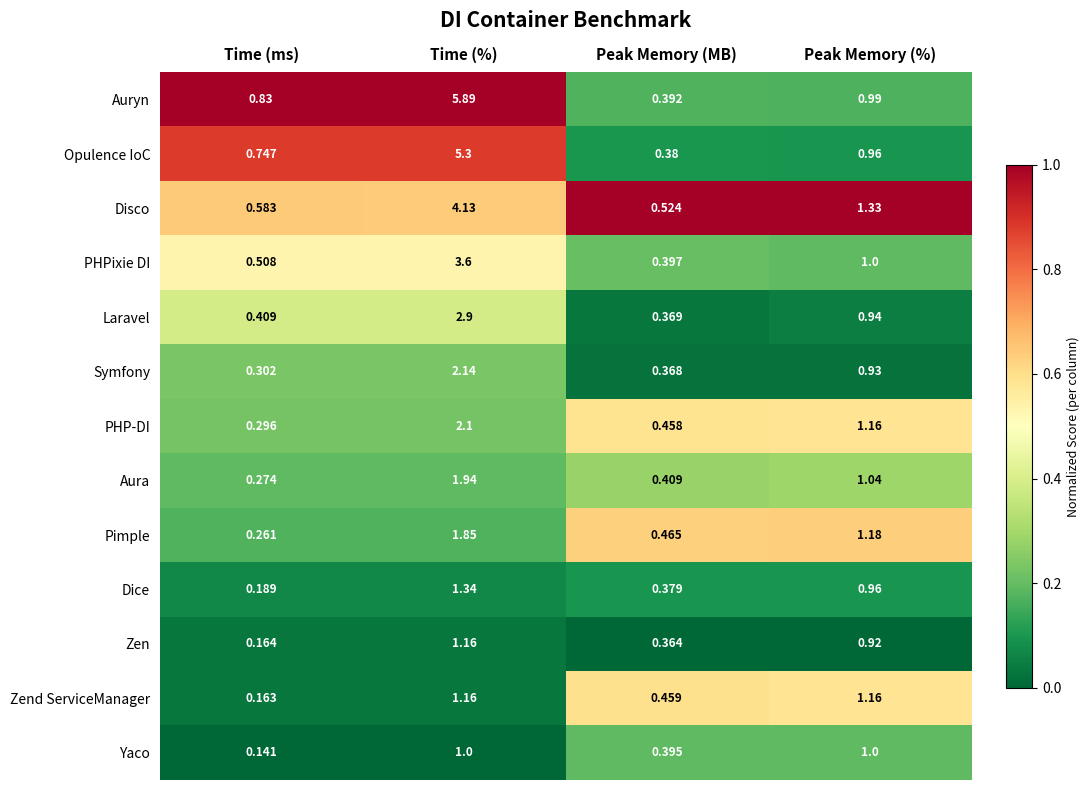

At which label does Aura reach its minimum?

Time (ms)